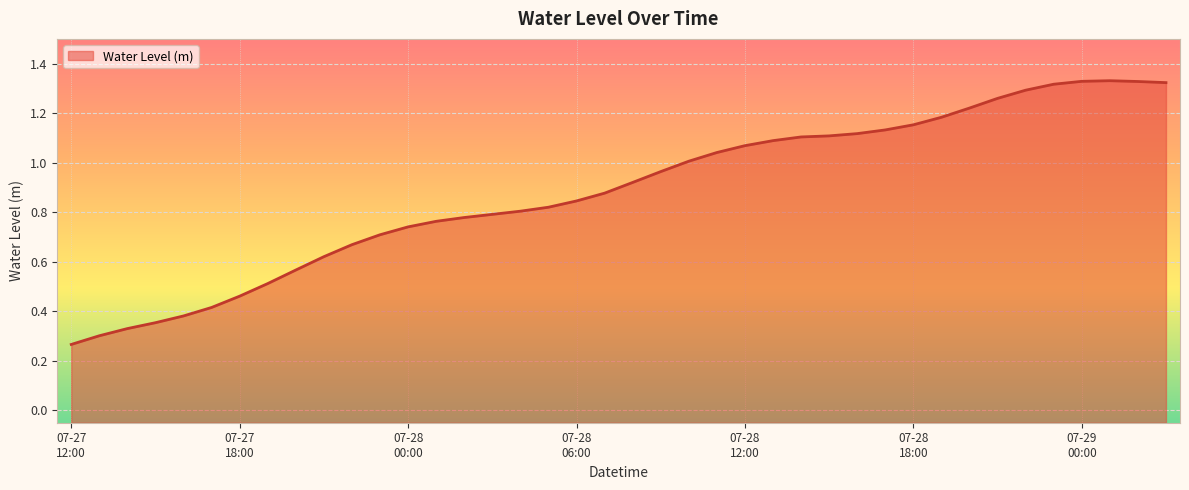

Does the chart display data point markers on the line(s)?

No